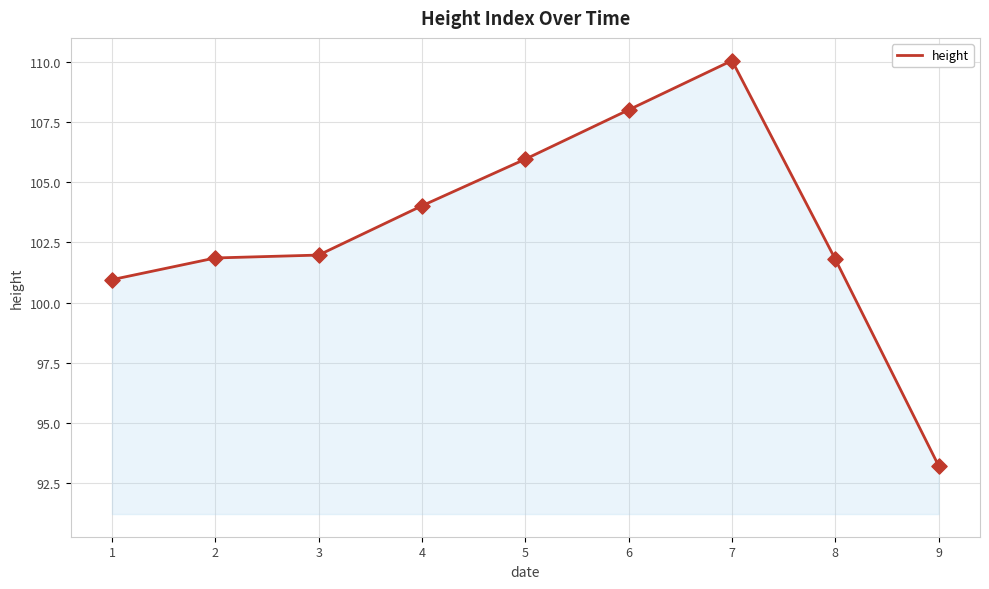

What is the change in value from 2 to 8?

-0.1